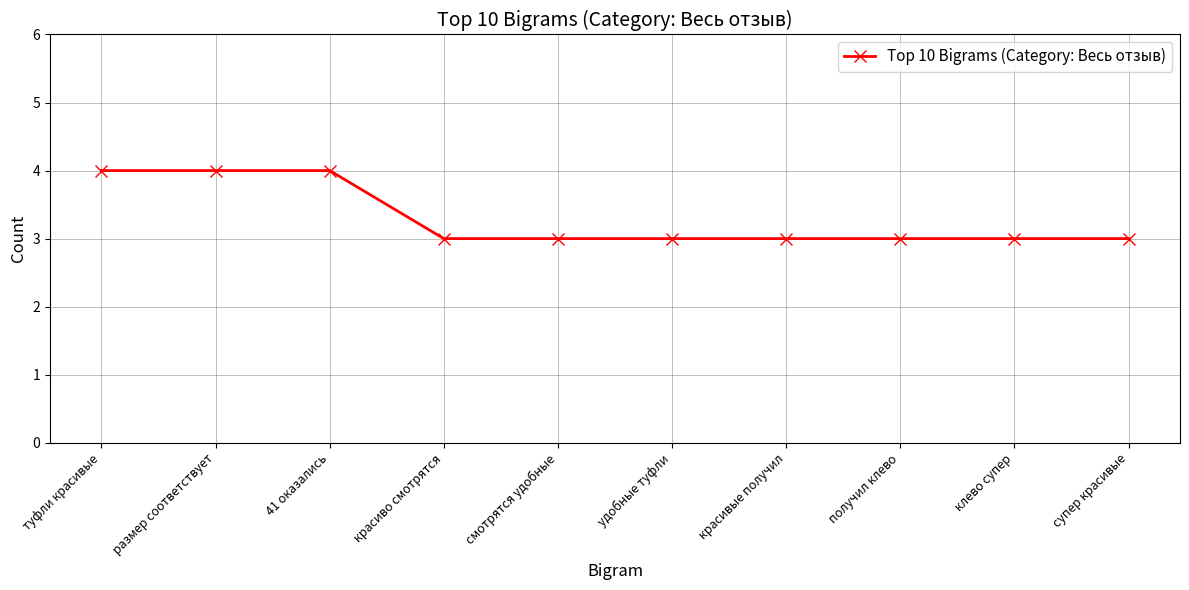

Between удобные туфли and размер соответствует, which is larger?

размер соответствует